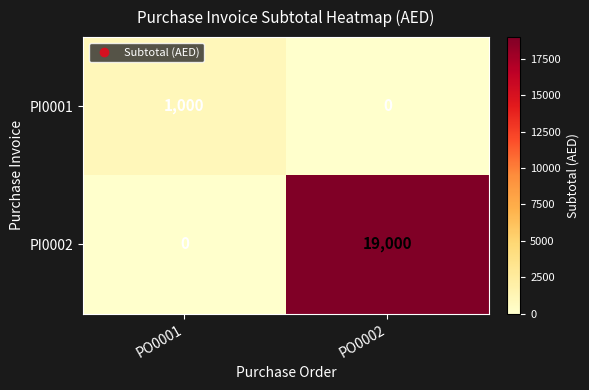

Count the number of categories in the chart.

2